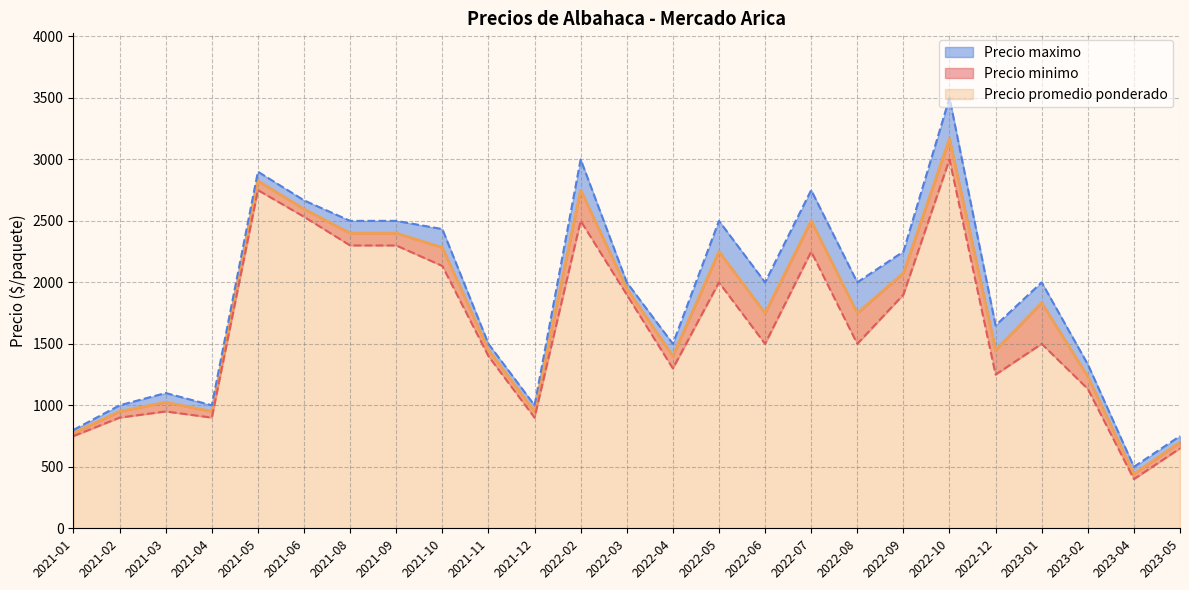

Is it true that Precio maximo equals 5200 at 2021-01?

False